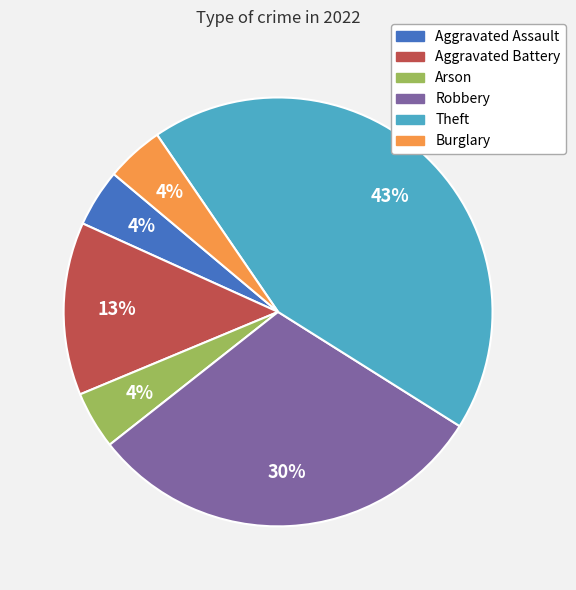

To the nearest percent, what is the average slice percentage?

17%